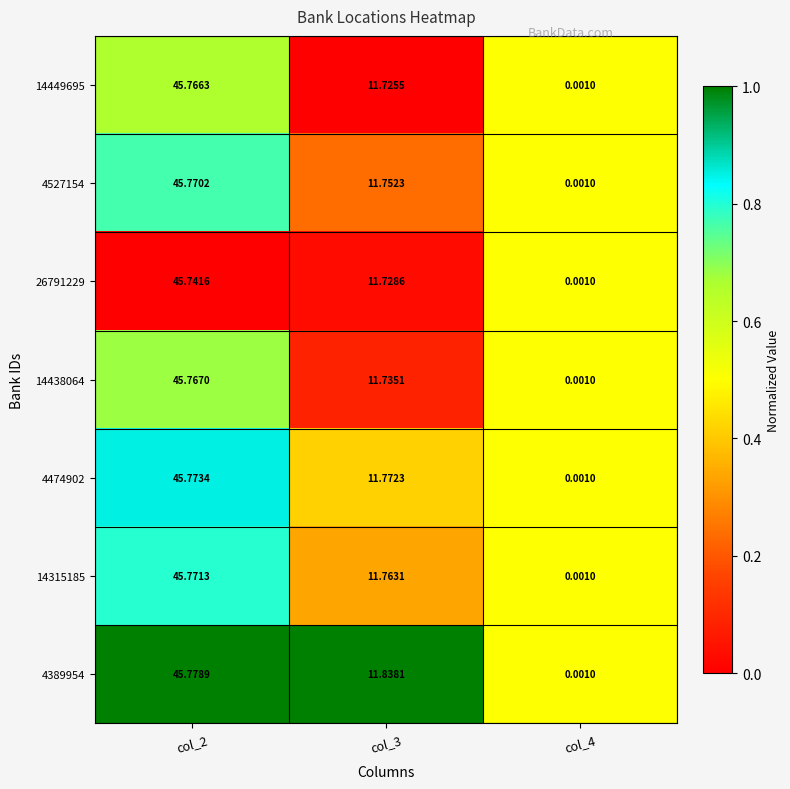

Is the value of 4527154 at col_4 greater than the value of 14438064 at col_2?

No